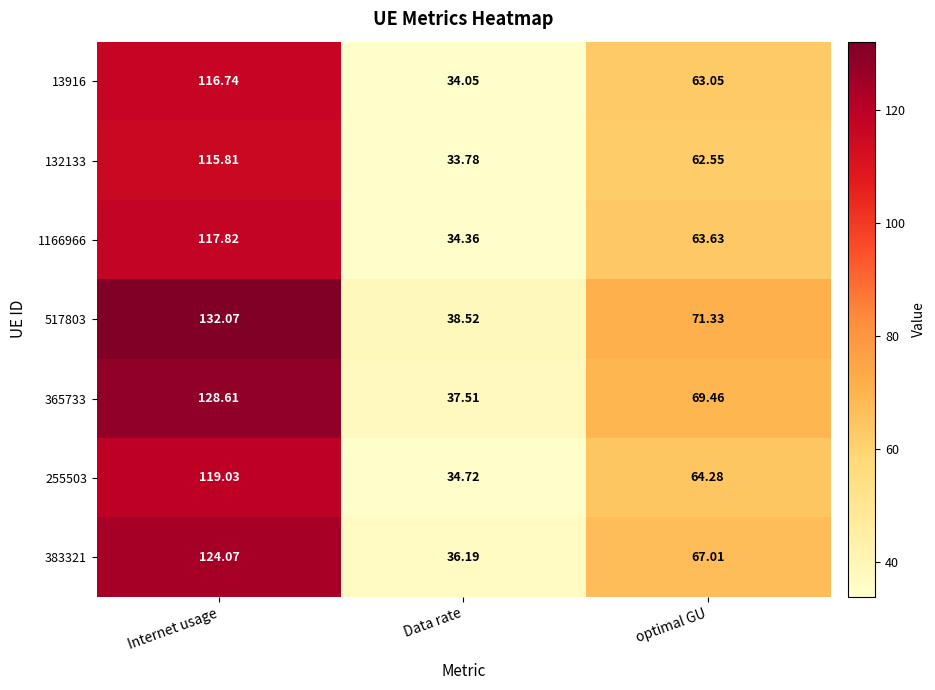

Which category has the lowest value across all series?

Data rate